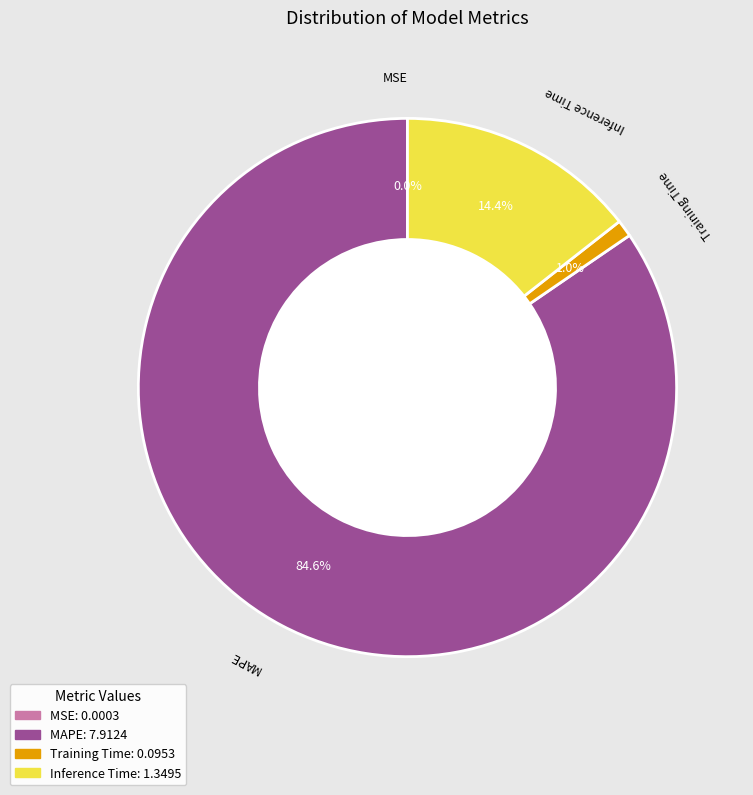

Which category has the biggest portion of the pie?

MAPE